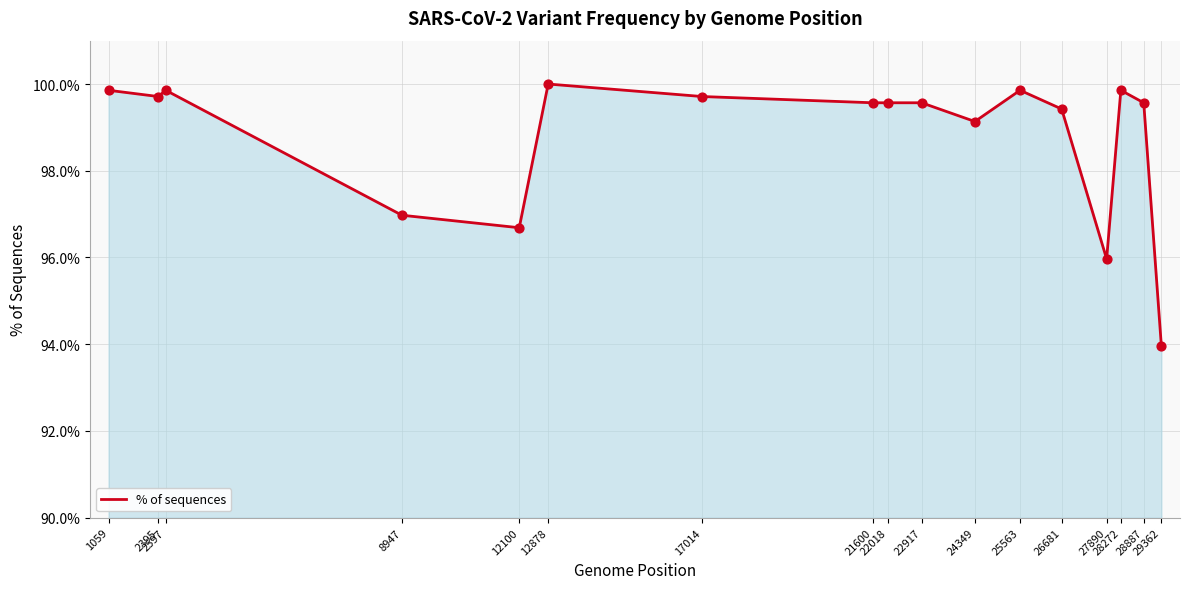

What is the change in value from 12100 to 12878?

+3.3